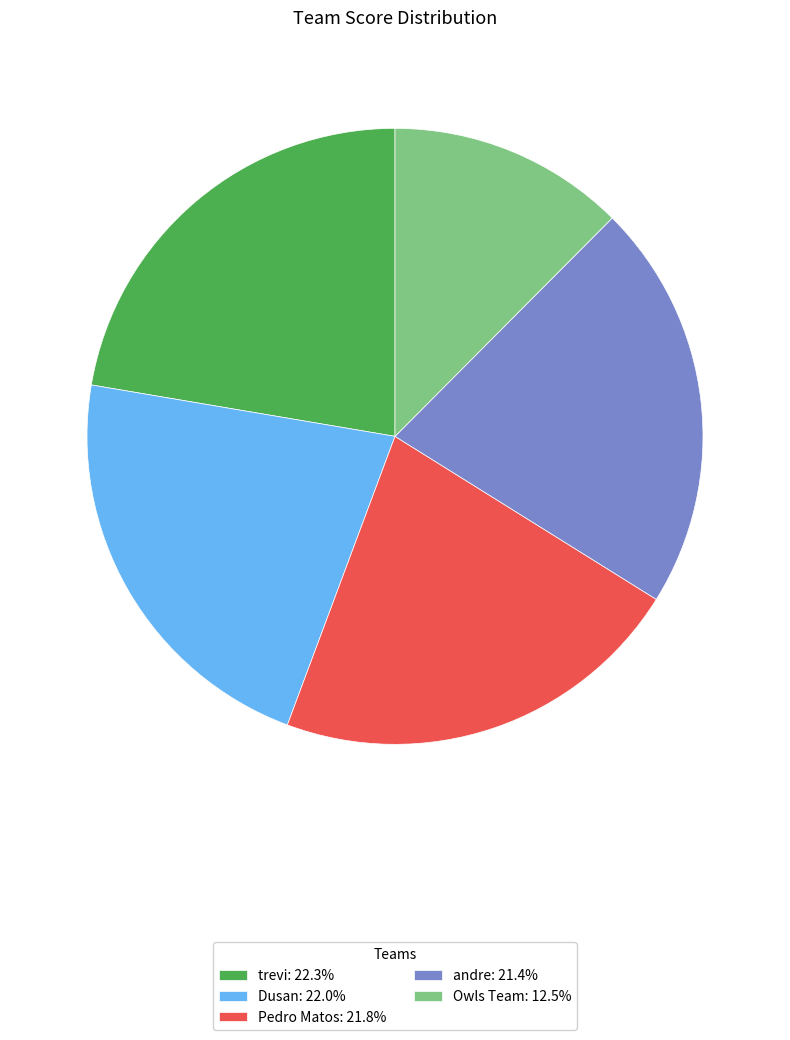

Which category has the smallest portion of the pie?

Owls Team